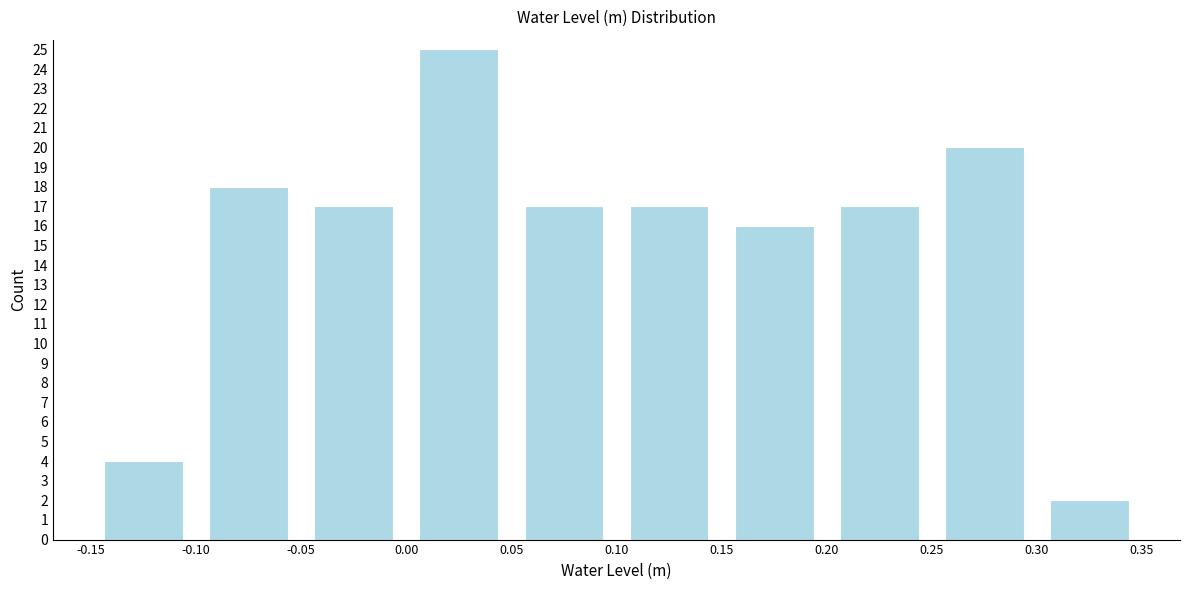

Reading left to right, list every bar in this chart as the range it spans on the x-axis followed by its height. The values are not printed on the chart, so give them approximately, as read against the axis.

-0.15 to -0.10: 4
-0.10 to -0.05: 18
-0.05 to 0.00: 17
0.00 to 0.05: 25
0.05 to 0.10: 17
0.10 to 0.15: 17
0.15 to 0.20: 16
0.20 to 0.25: 17
0.25 to 0.30: 20
0.30 to 0.35: 2